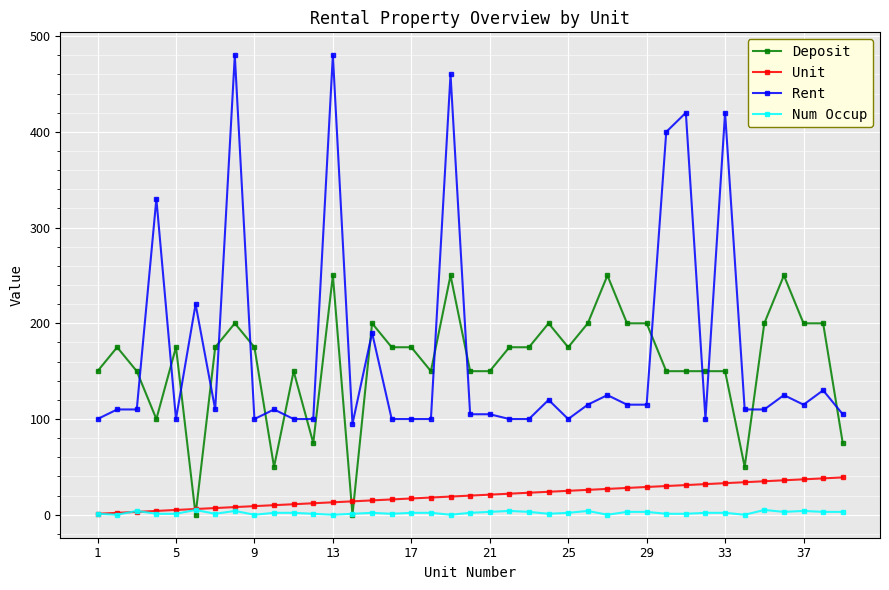

True or false: Unit and Deposit intersect in this chart.

True